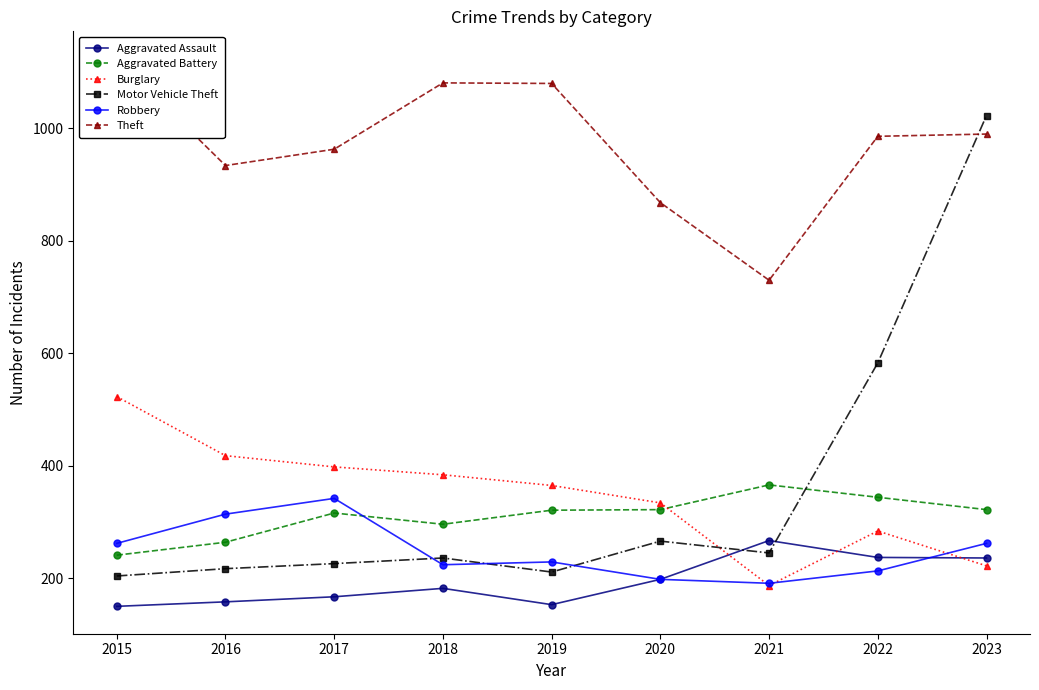

What is the highest value of the Robbery series?

342